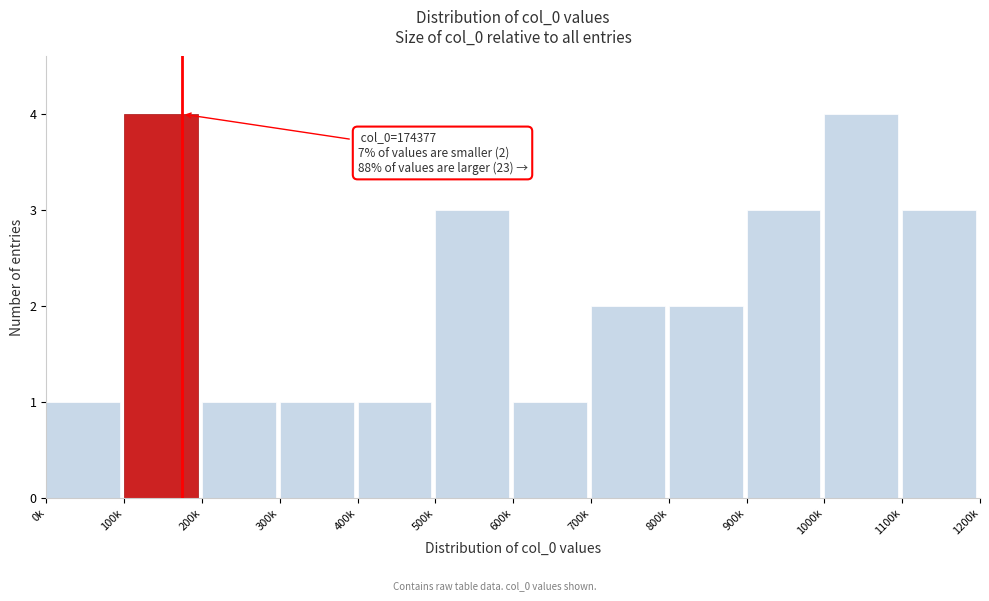

Reading right to left, what are all the values shown in this chart?

3	4	3	2	2	1	3	1	1	1	4	1